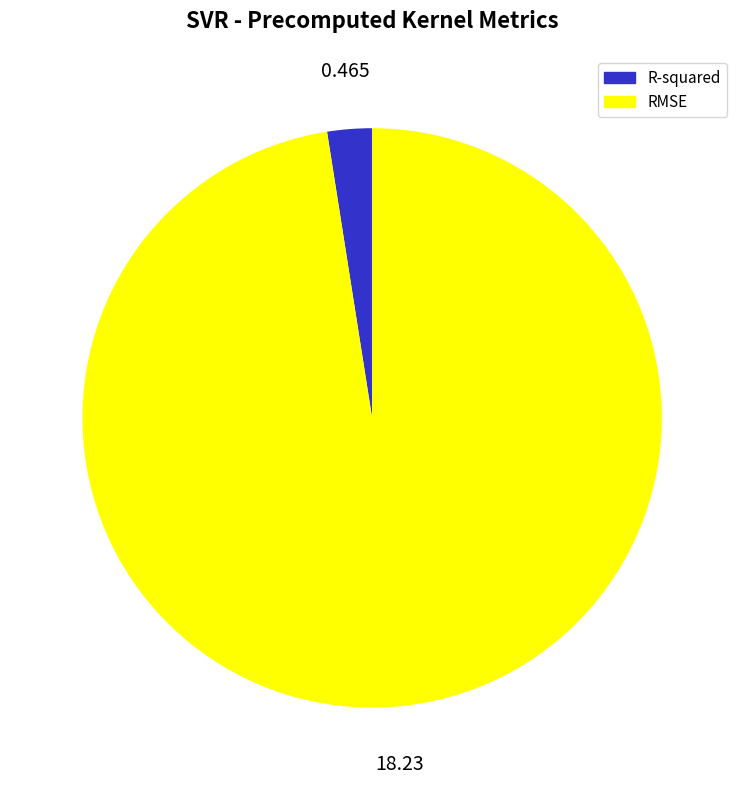

Is the sum of RMSE and R-squared greater than half?

Yes